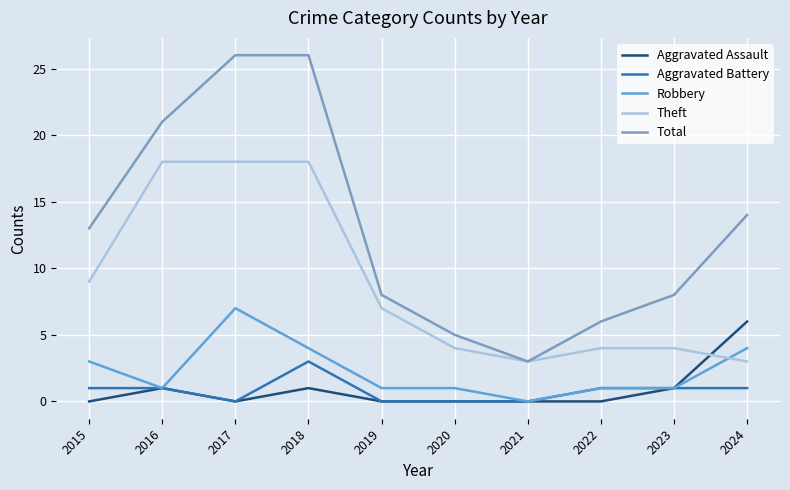

What is the maximum value shown in the chart?

26